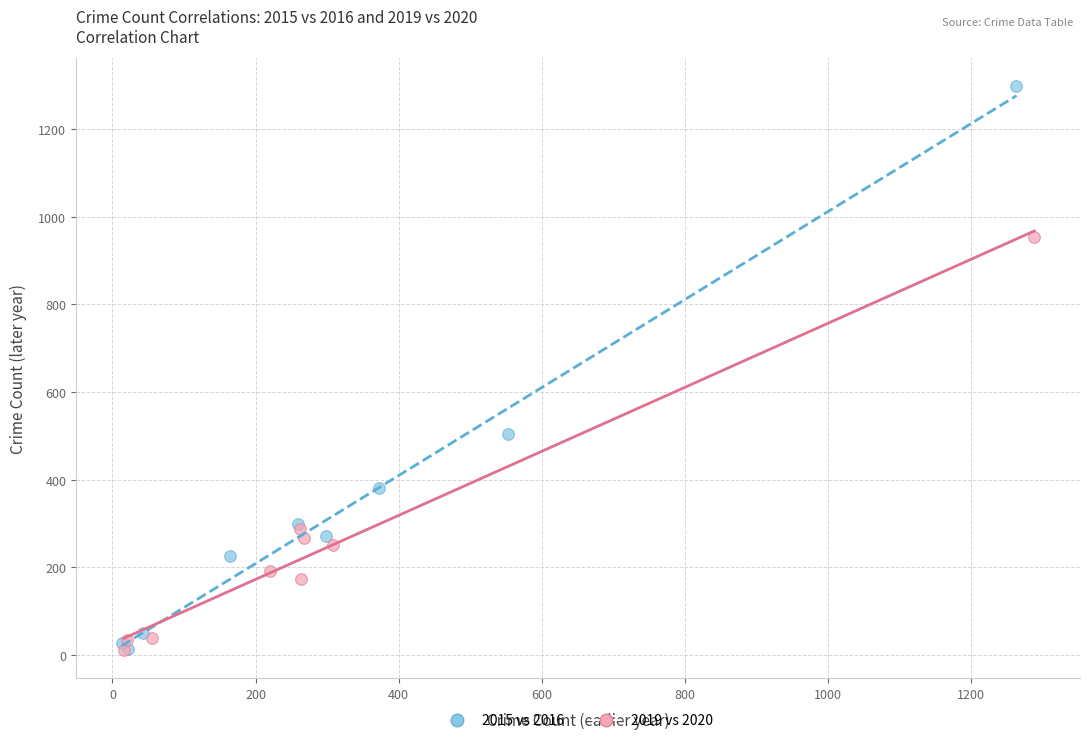

Which series has the widest spread of Y values?

2015 vs 2016